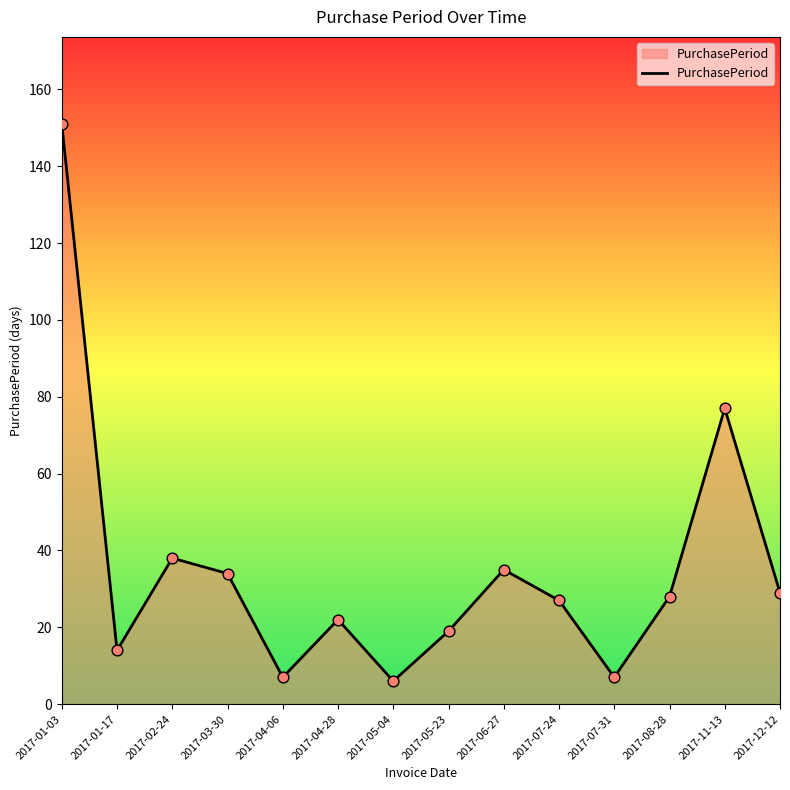

Approximately how many times larger is the value at 2017-07-31 compared to 2017-03-30?

0.2